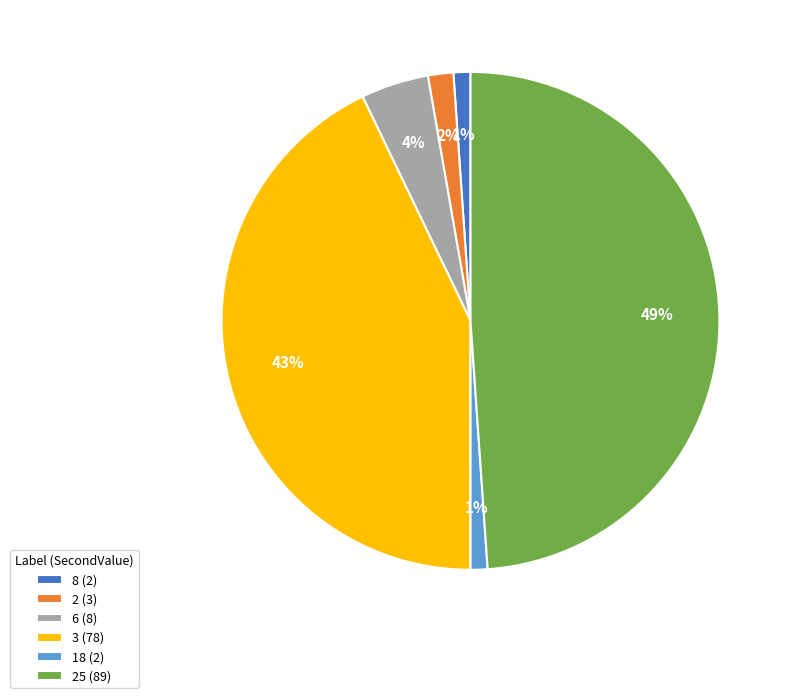

Which slice is the largest?

25 (89)